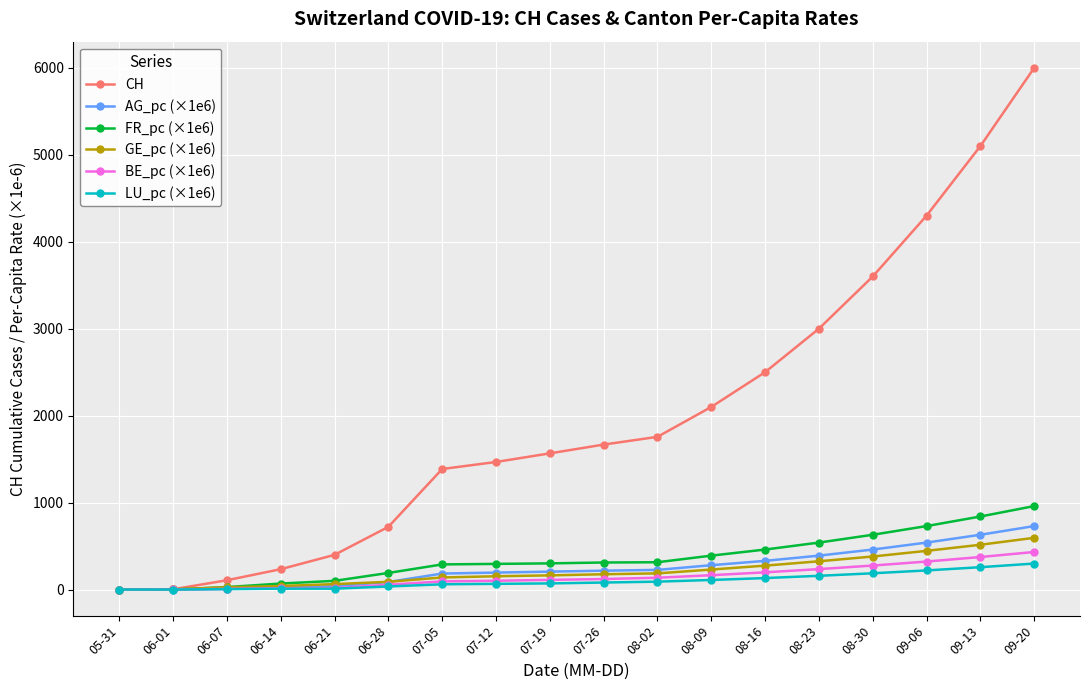

What is the label of the 14th point from the left?

08-23